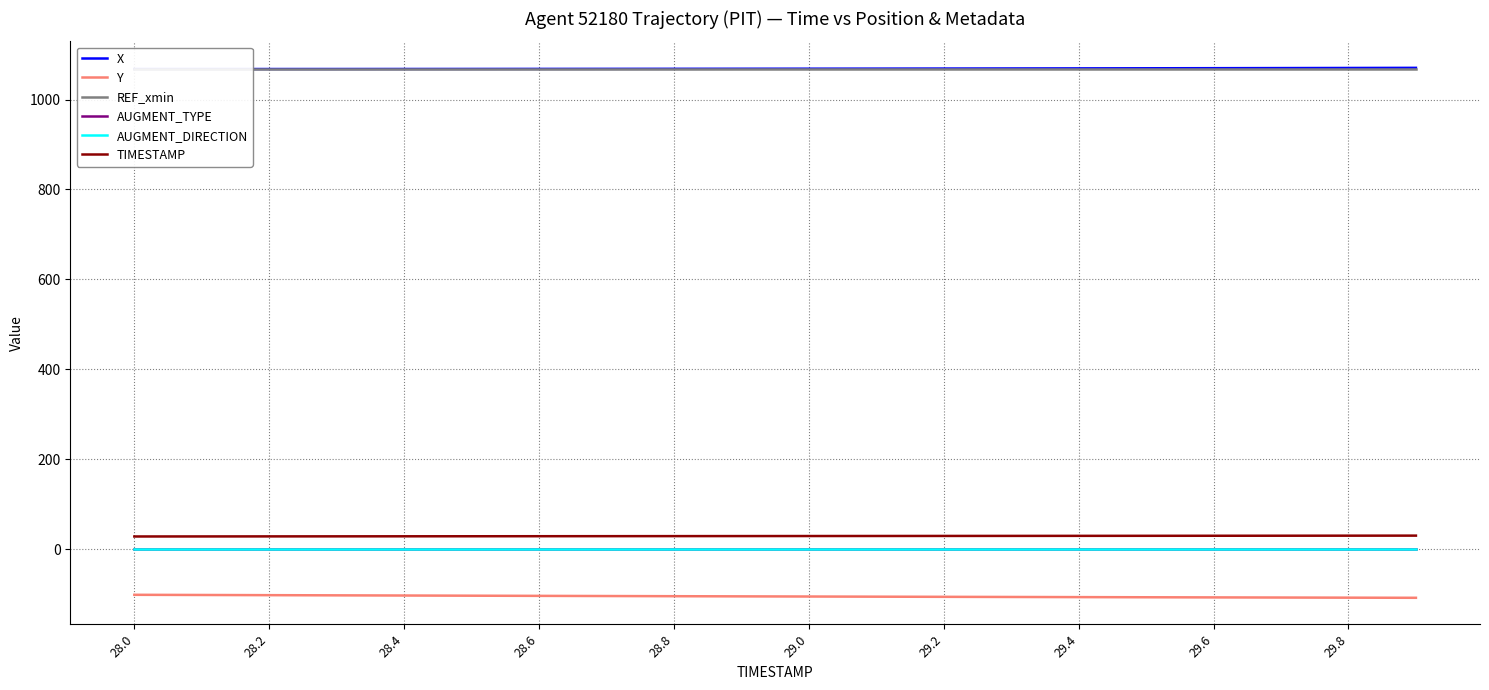

True or false: AUGMENT_DIRECTION and TIMESTAMP intersect in this chart.

False